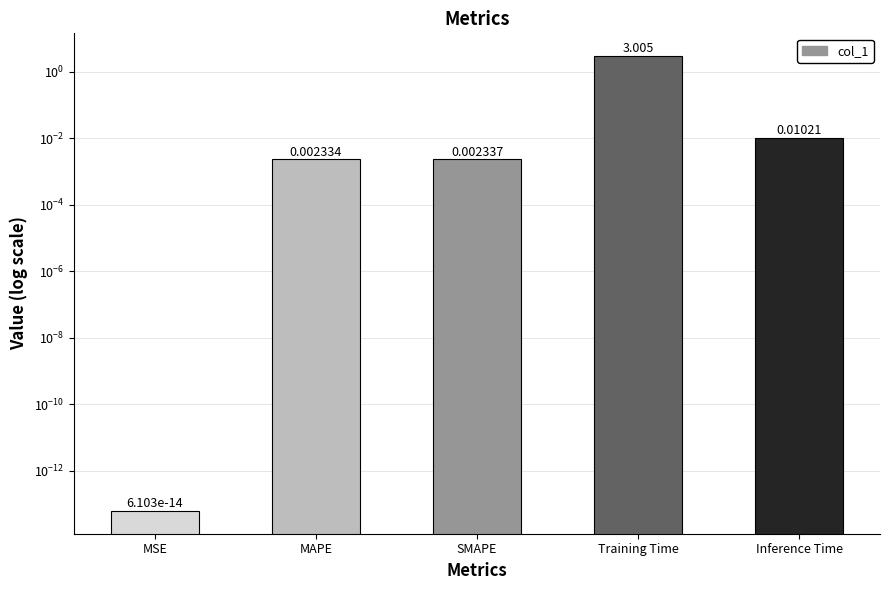

At which category does the chart reach its peak across all series?

Training Time